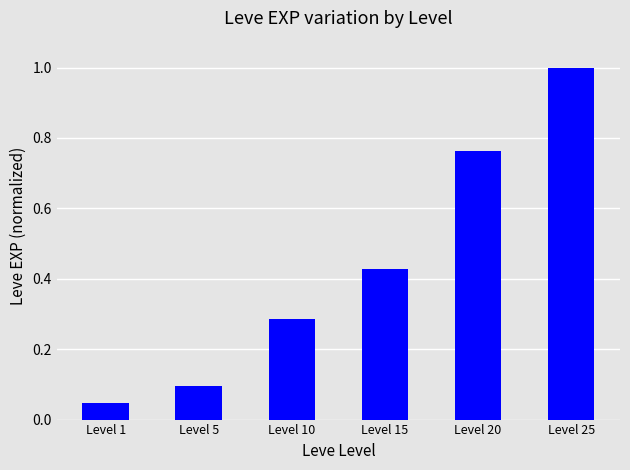

What value does the data have at Level 25?

1.0